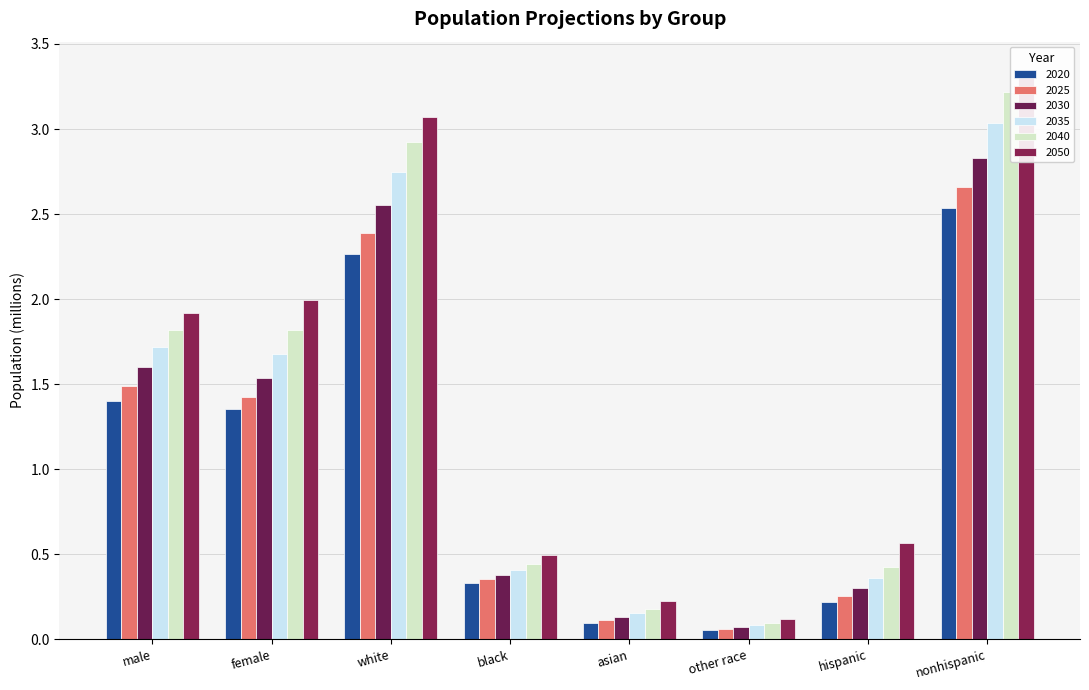

What is the minimum value for 2040?

0.1